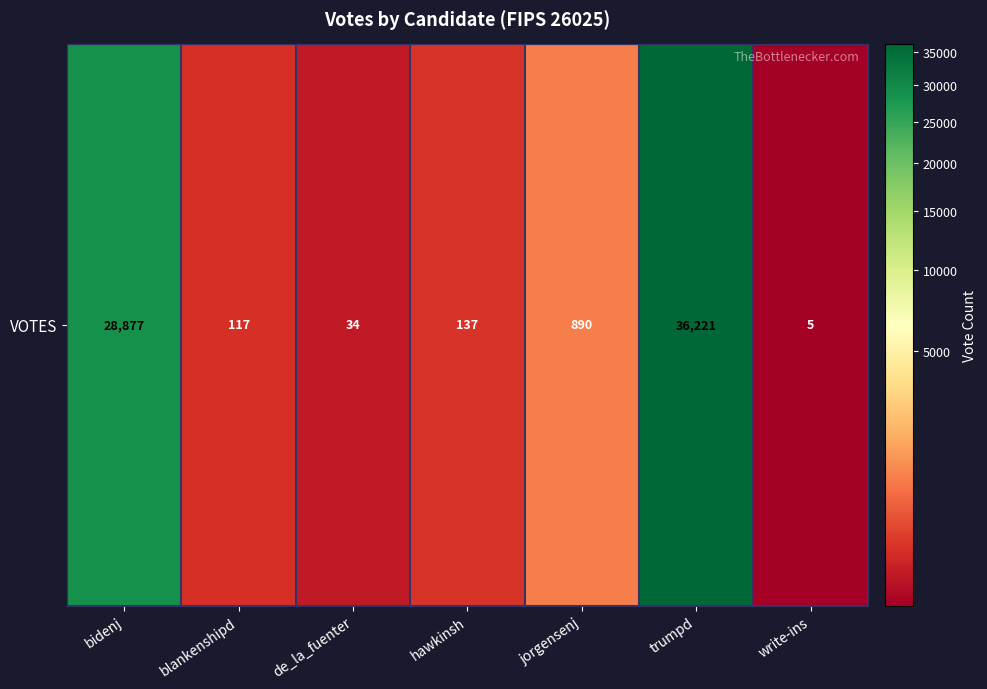

The value at bidenj is 28877. True or false?

True